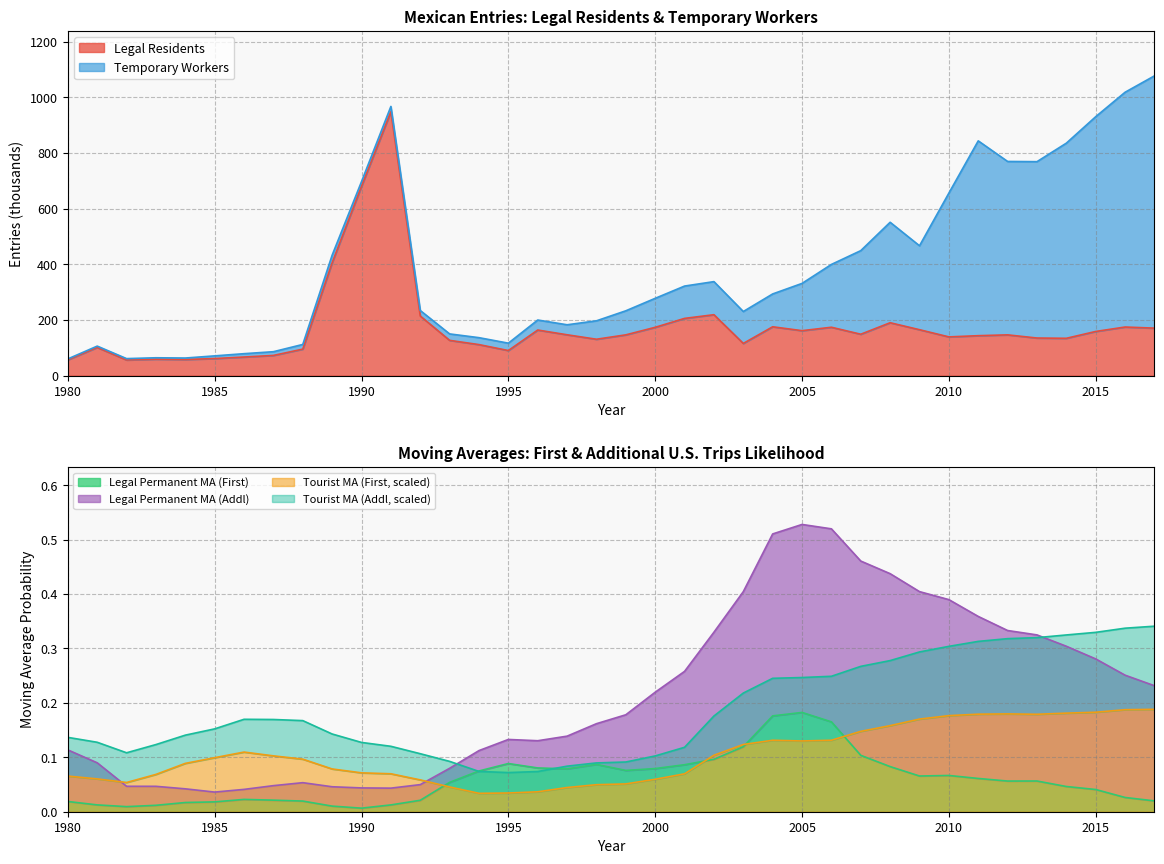

What is the minimum value for Legal Residents?

56.1